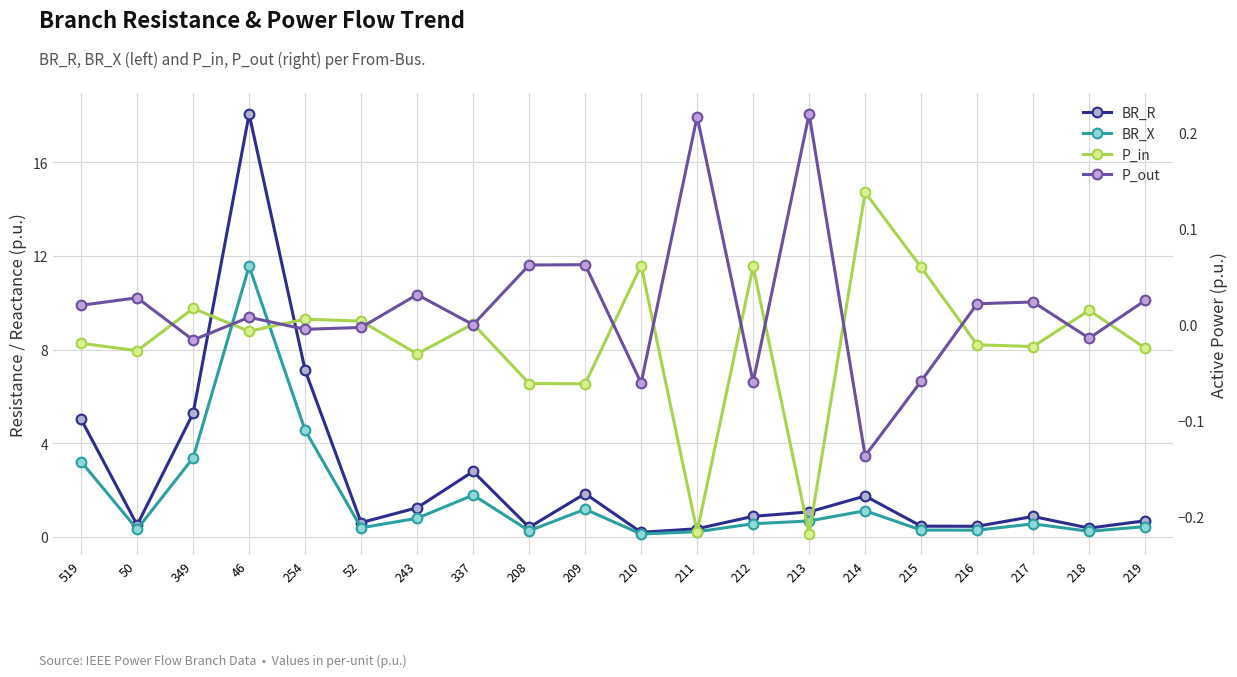

True or false: P_out and BR_X cross at least once.

False